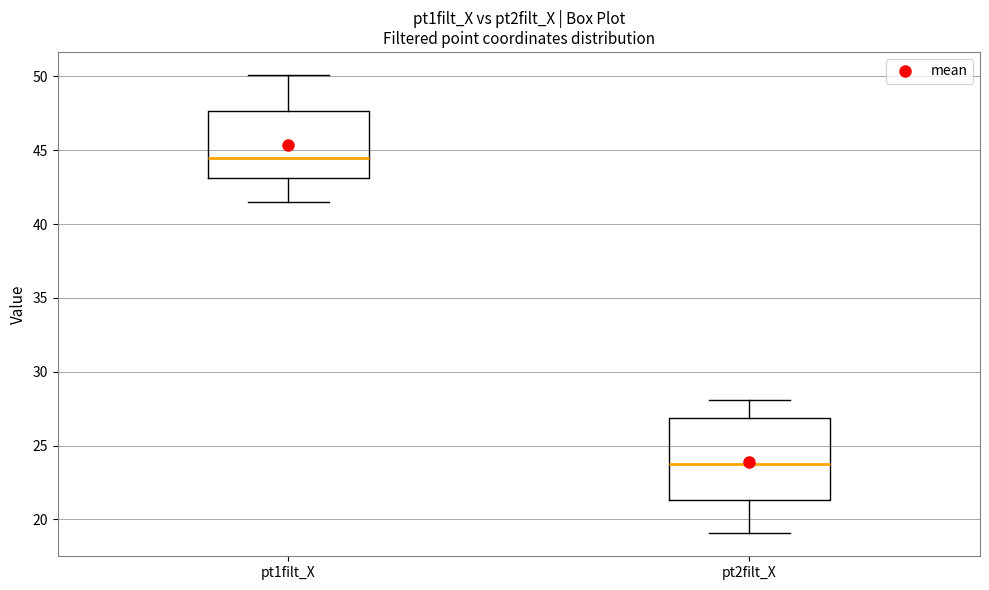

Comparing the boxes themselves (not the whiskers), which one is the tallest?

pt2filt_X